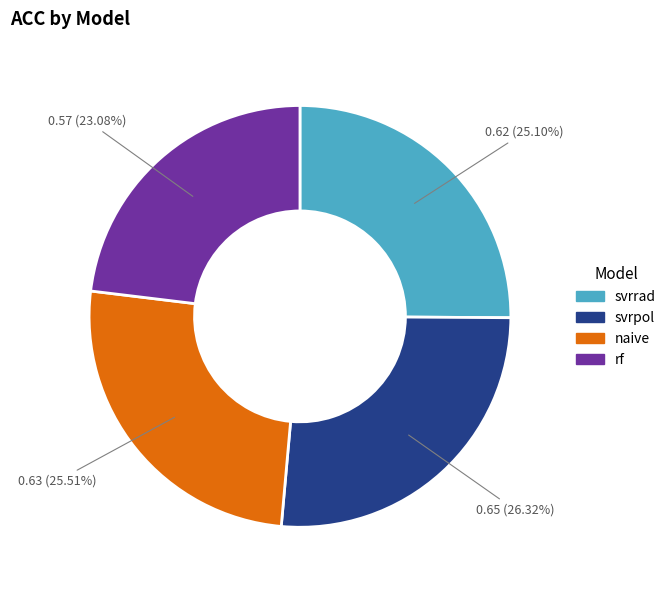

What is the total percentage of svrrad and naive?

50.6%